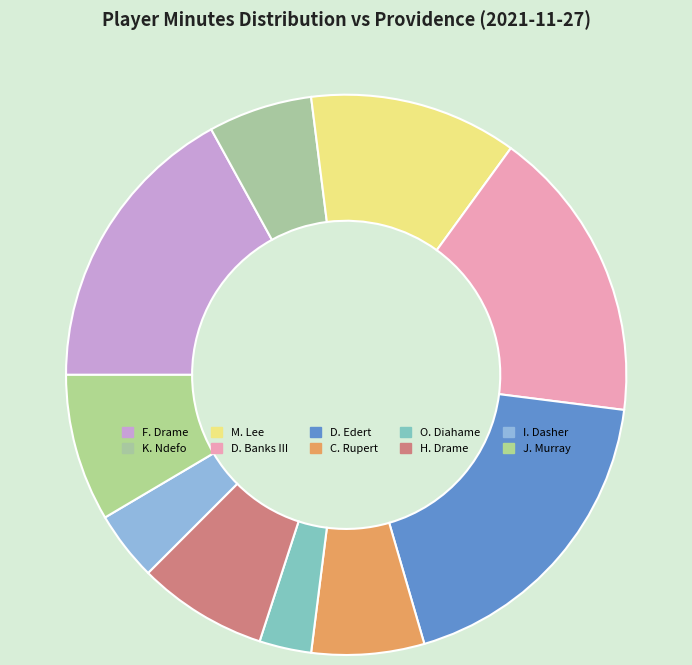

Do K. Ndefo and D. Banks III together represent more than half of the pie?

No